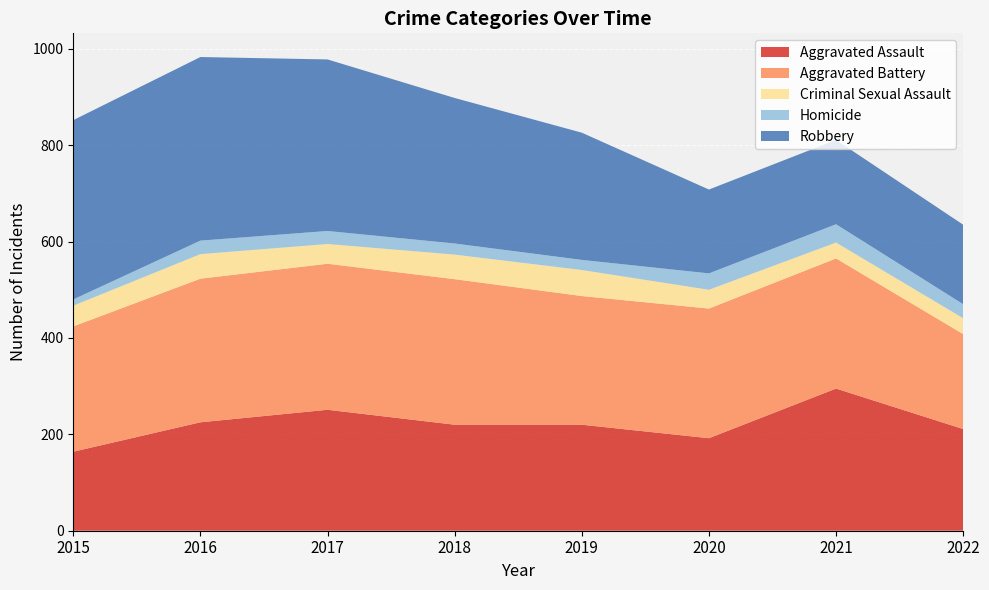

Reading left to right, extract all data points from this chart.

Aggravated Assault: 164	225	251	220	220	192	295	211
Aggravated Battery: 260	298	303	302	267	269	270	197
Criminal Sexual Assault: 43	51	41	51	54	39	33	33
Homicide: 13	28	27	23	21	34	38	29
Robbery: 372	381	356	302	264	174	175	165